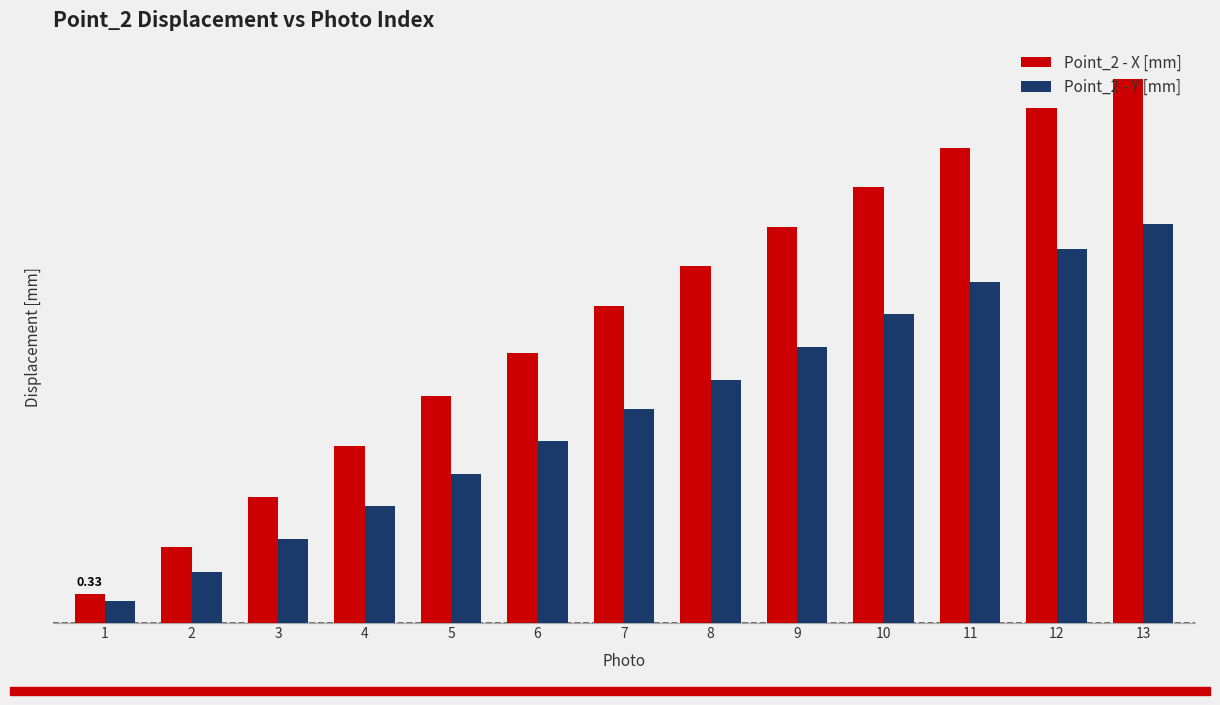

At which label is Point_2 - X [mm] closest to 3?

6